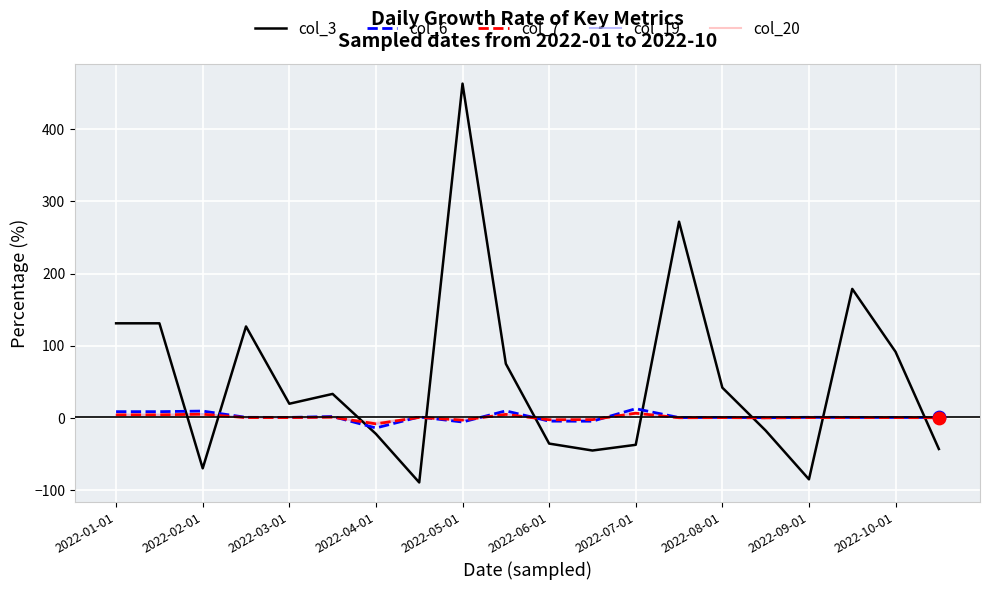

What are all the series names shown in the legend?

col_3, col_6, col_7, col_19, col_20